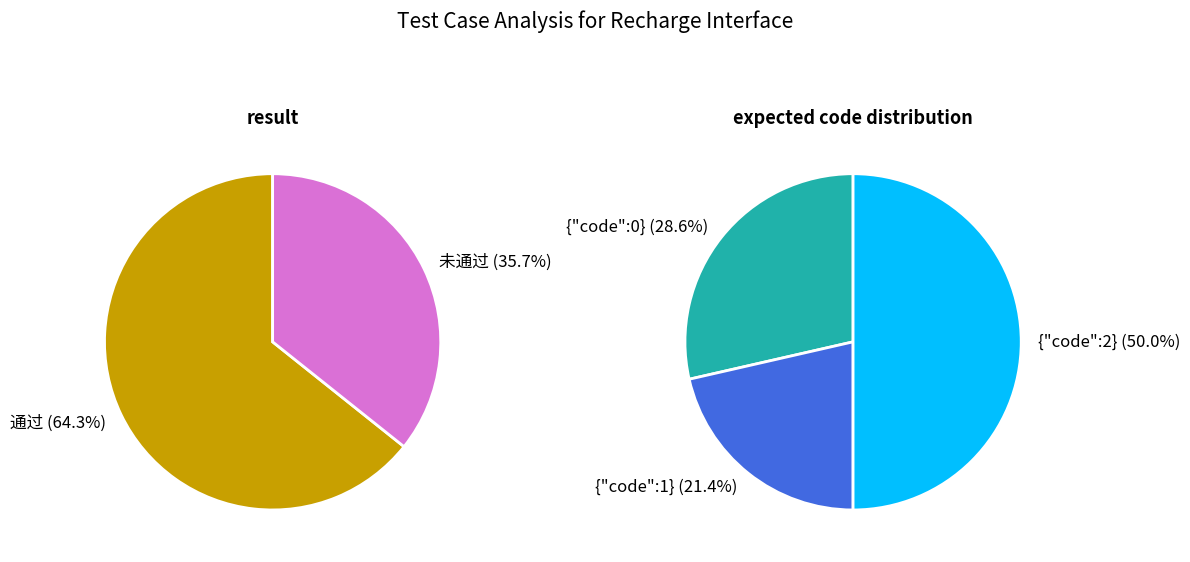

Between 通过 and 未通过, which is larger?

通过